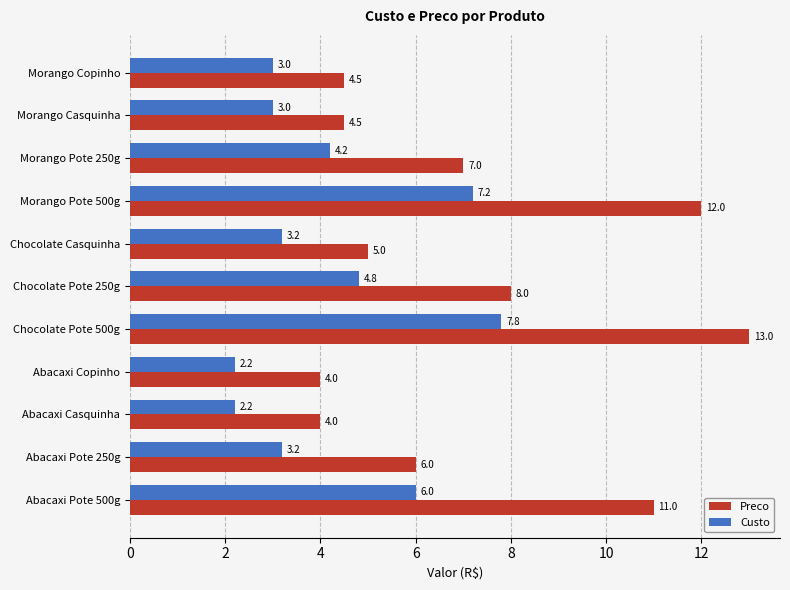

What is the difference between the maximum and minimum values in the Custo series?

5.6